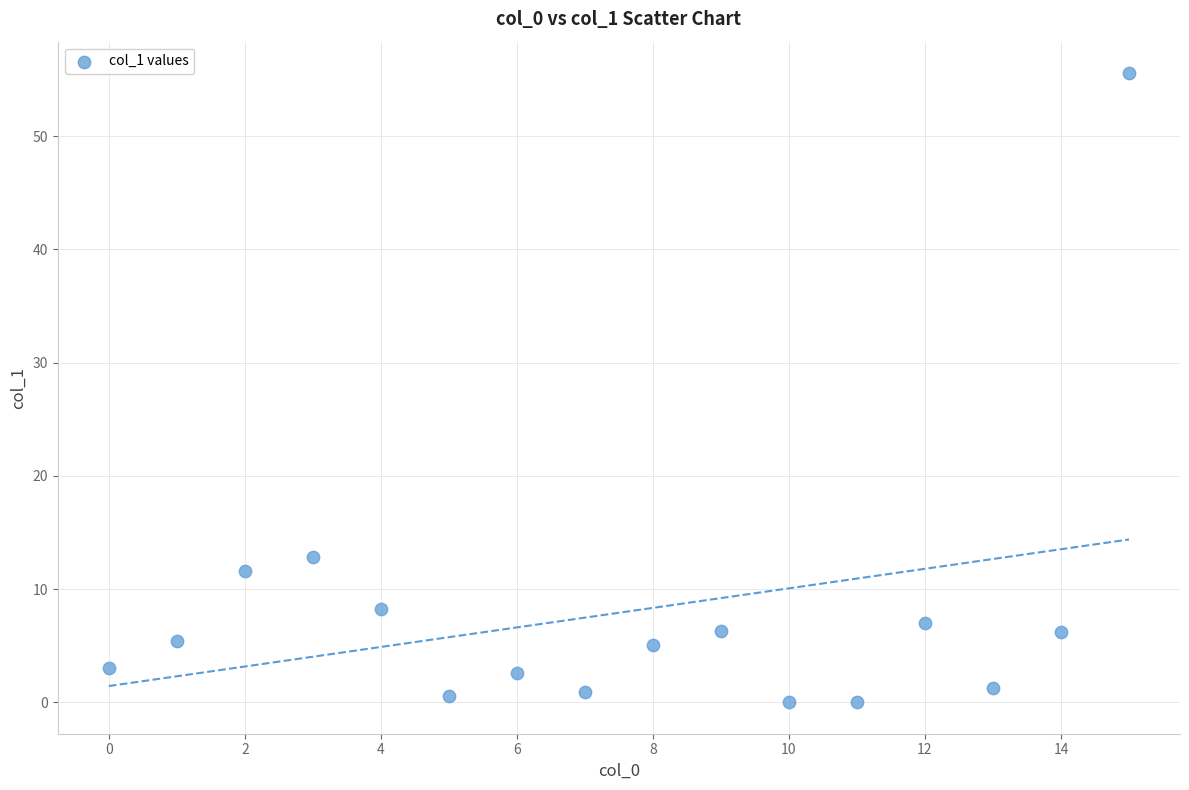

What Y value in the scatter plot is closest to 27?

12.8